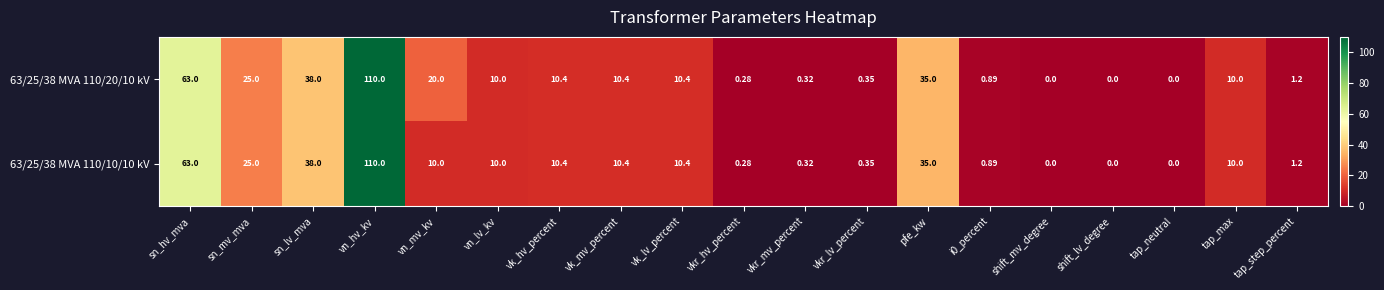

Which label corresponds to the largest value in the chart?

vn_hv_kv